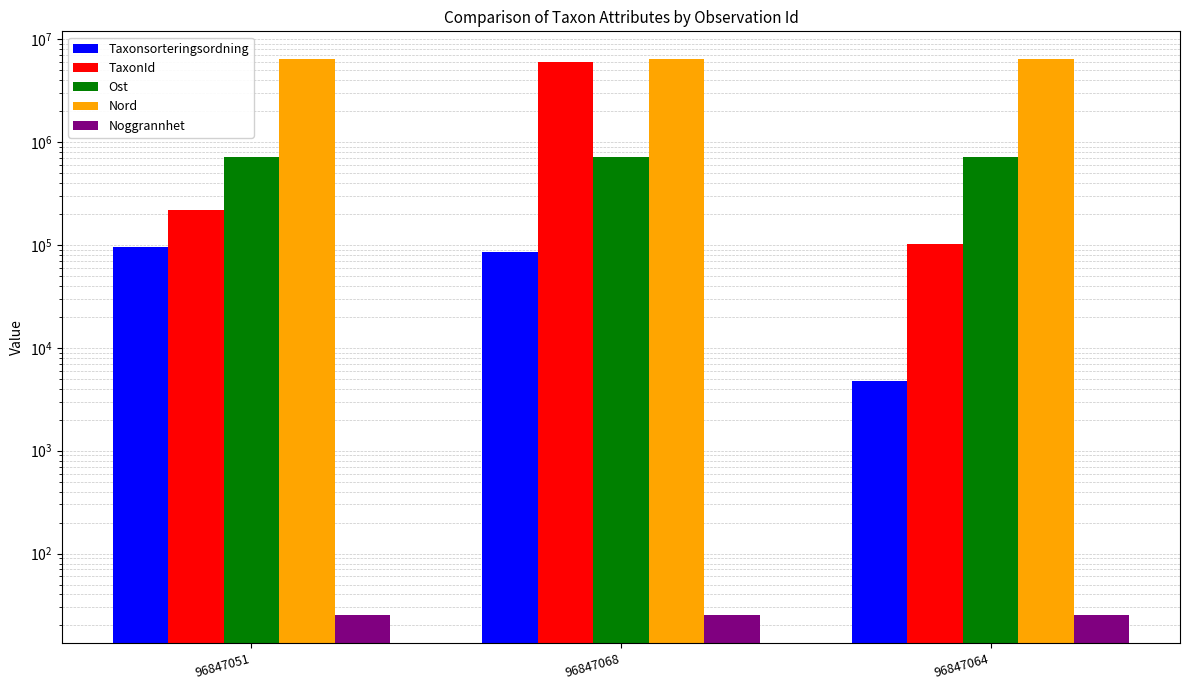

The Taxonsorteringsordning series shows 85278 at 96847068. True or false?

True